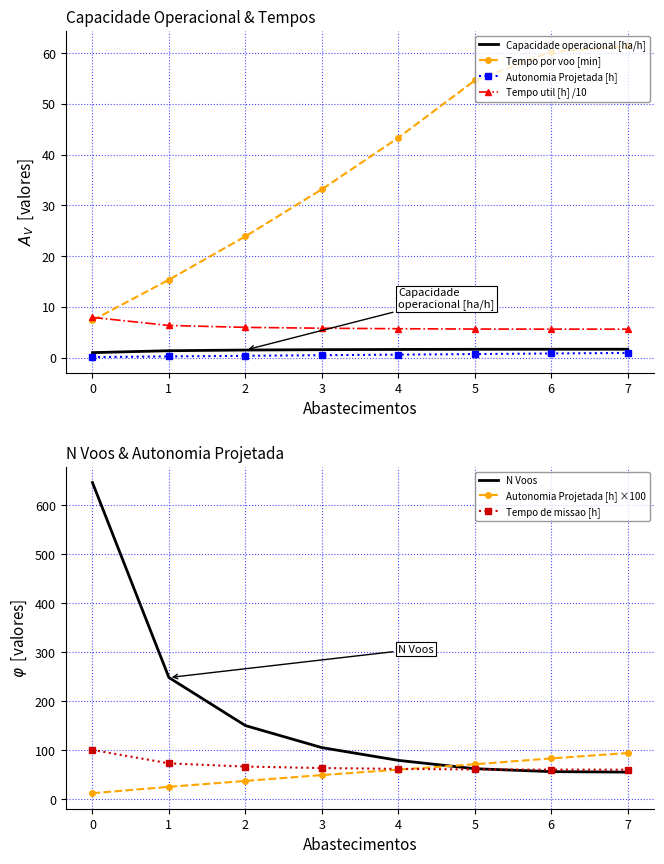

True or false: Tempo util [h] and Autonomia Projetada [h] cross at least once.

False